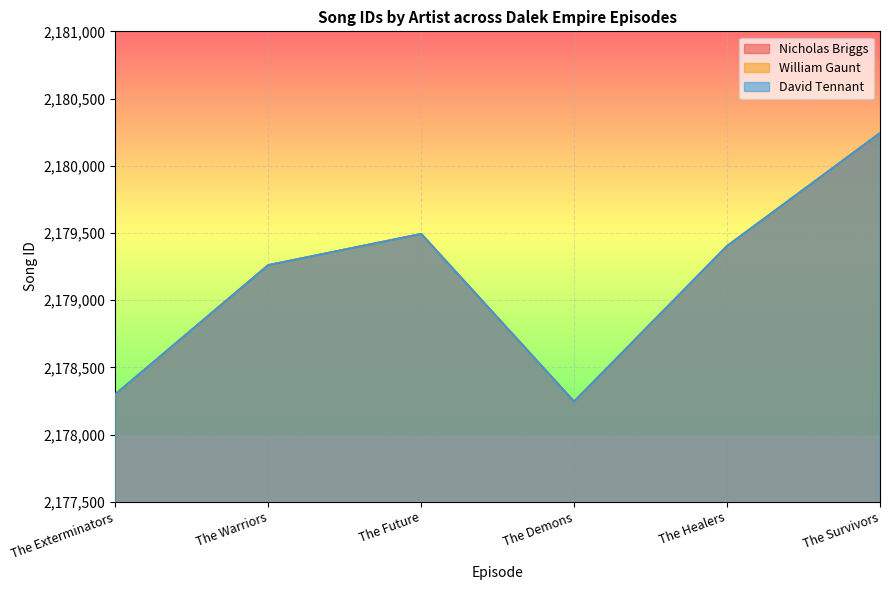

At which category is the sum across all series the highest?

The Survivors